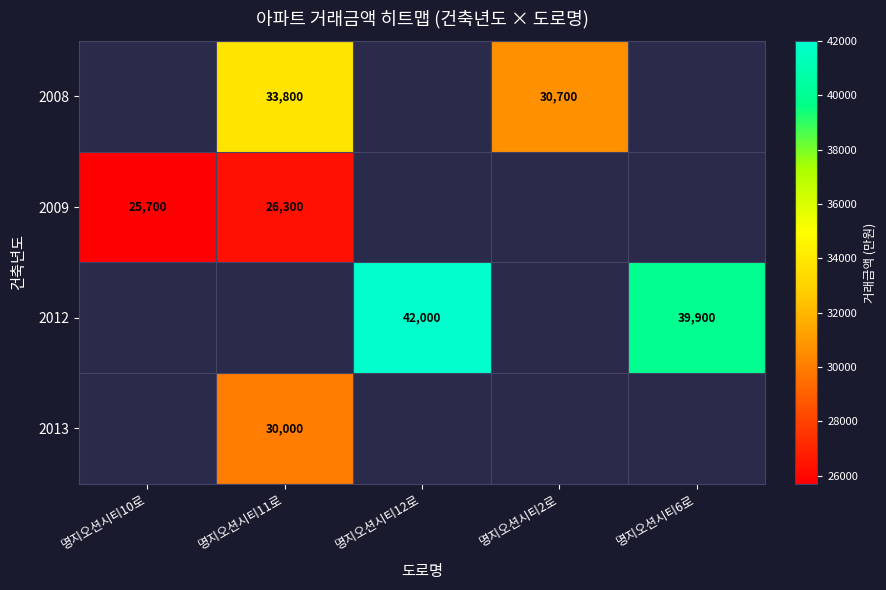

The value of 2012 at 명지오션시티6로 is 71537. True or false?

False